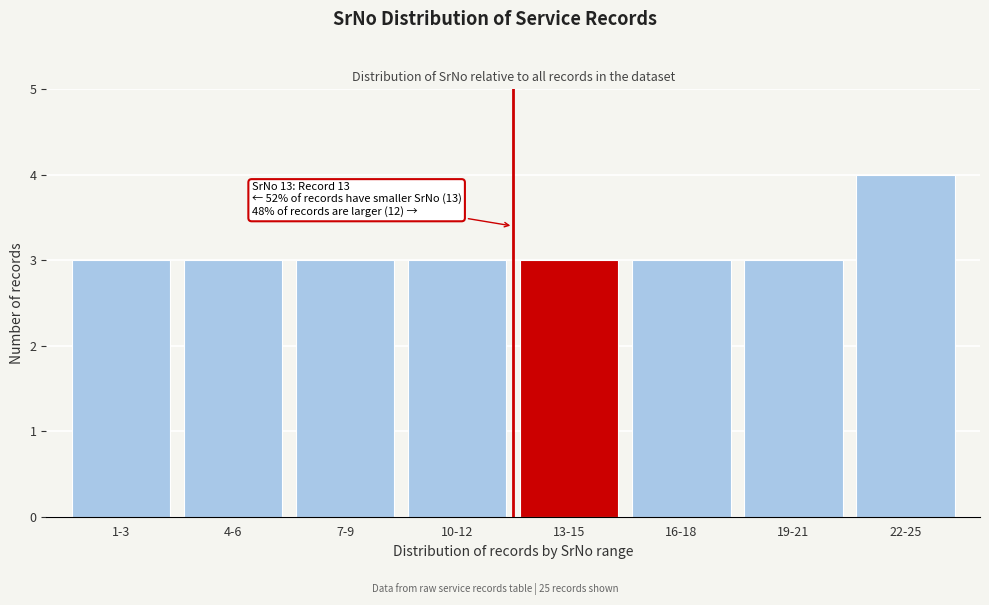

Reading right to left, list all the values displayed in this chart.

22-25=4	19-21=3	16-18=3	13-15=3	10-12=3	7-9=3	4-6=3	1-3=3